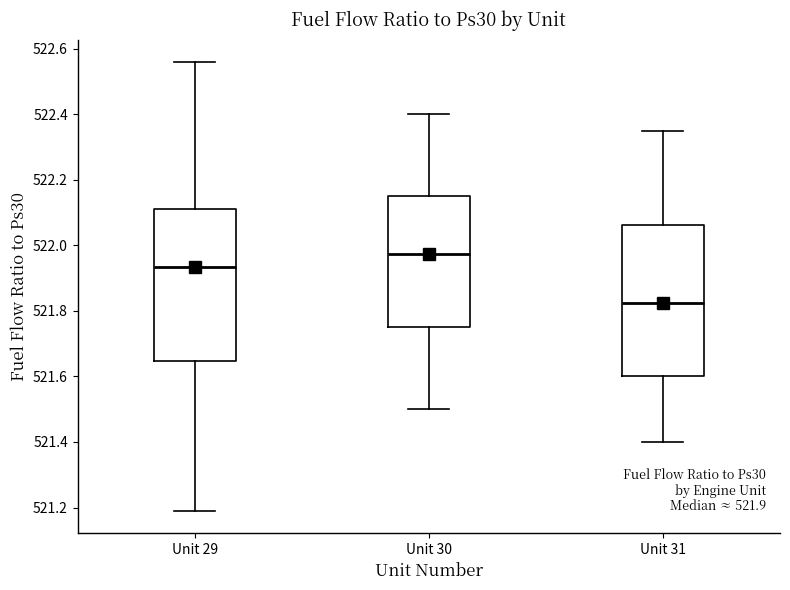

Which box's median line is the highest?

Unit 30